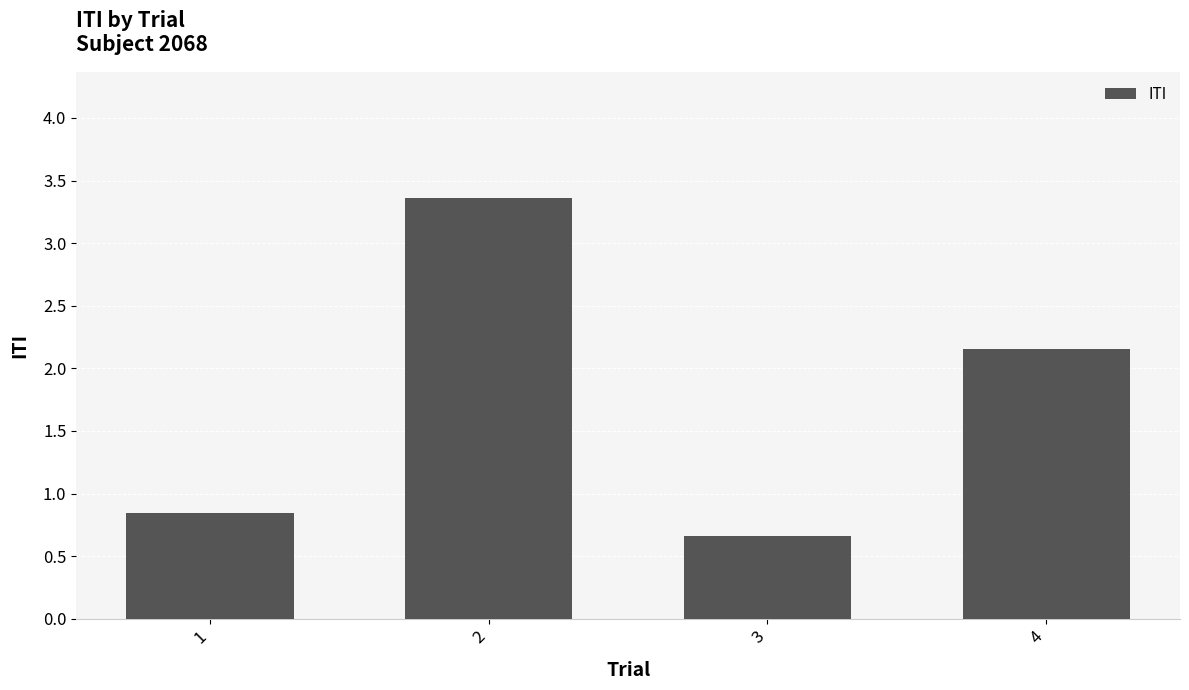

Count the number of categories in the chart.

4